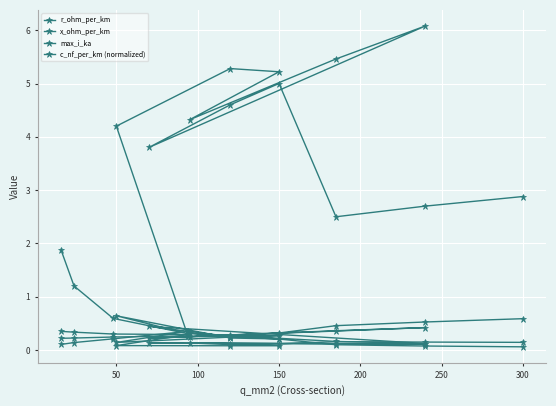

Does the chart display data point markers on the line(s)?

Yes